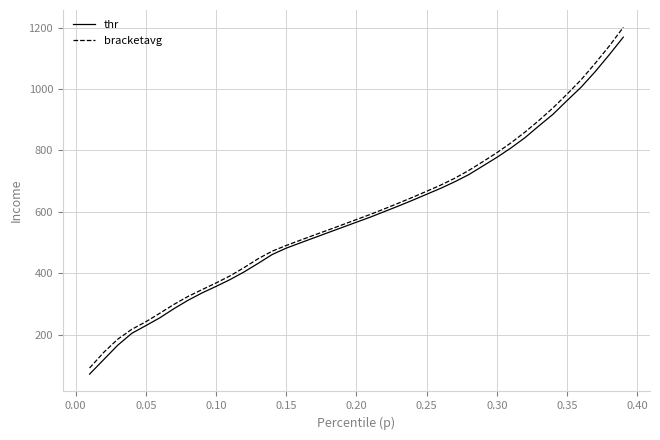

Which series has the largest range (max minus min)?

bracketavg